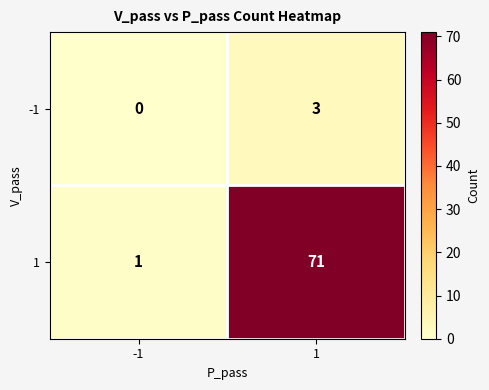

Rank the series by their maximum value, from lowest to highest.

-1, 1